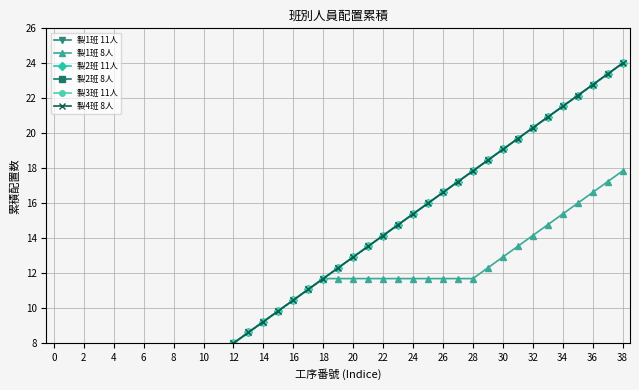

Which series changed the most between 38 and 25?

製1班 11人